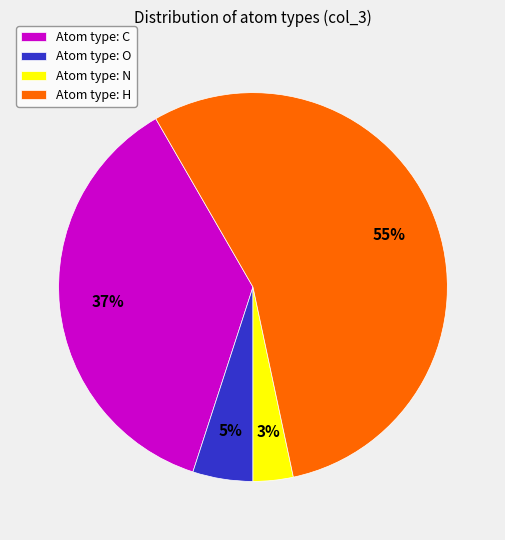

Which slice is the largest?

Atom type: H